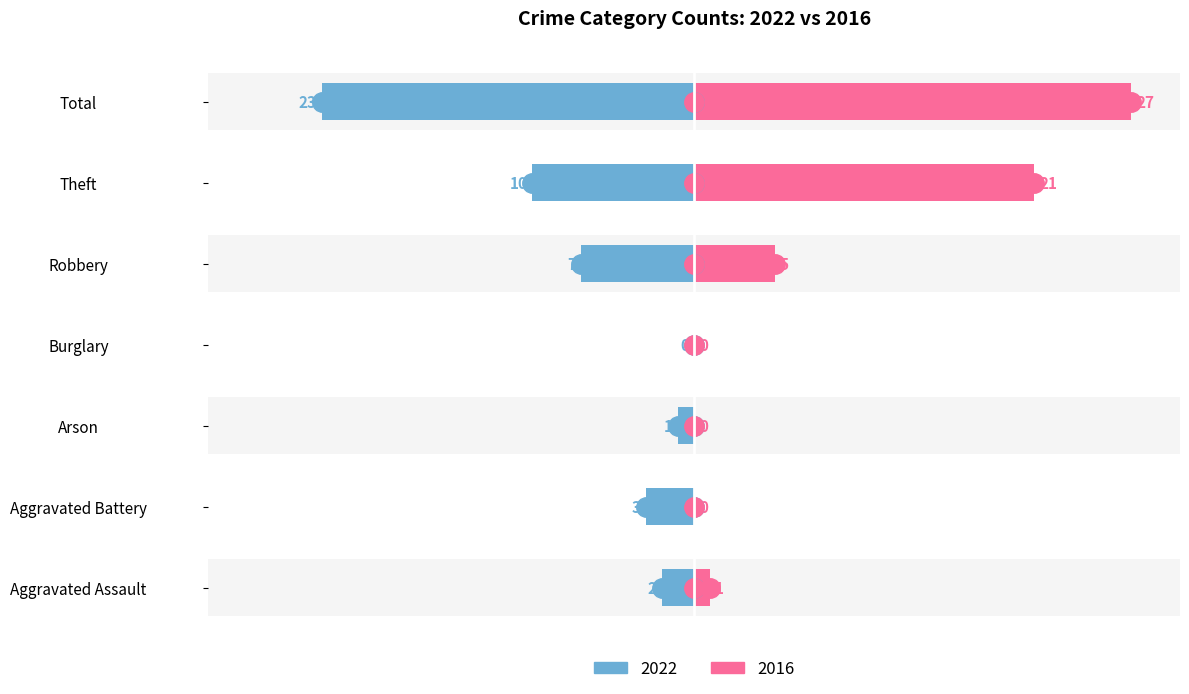

Where does the 2022 series first go above -3?

Aggravated Assault